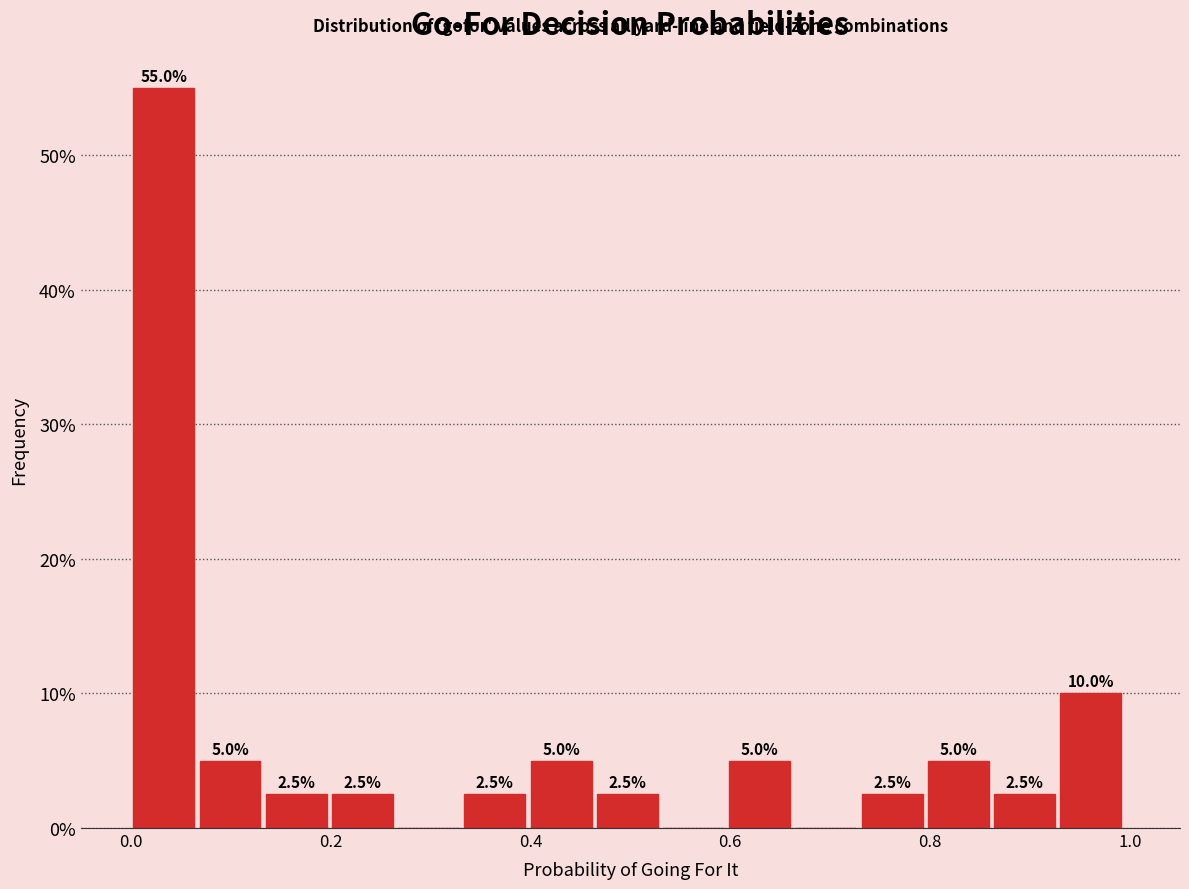

Around what value on the x-axis is the tallest bar? Give the approximate position of its centre, as read against the axis.

0.04